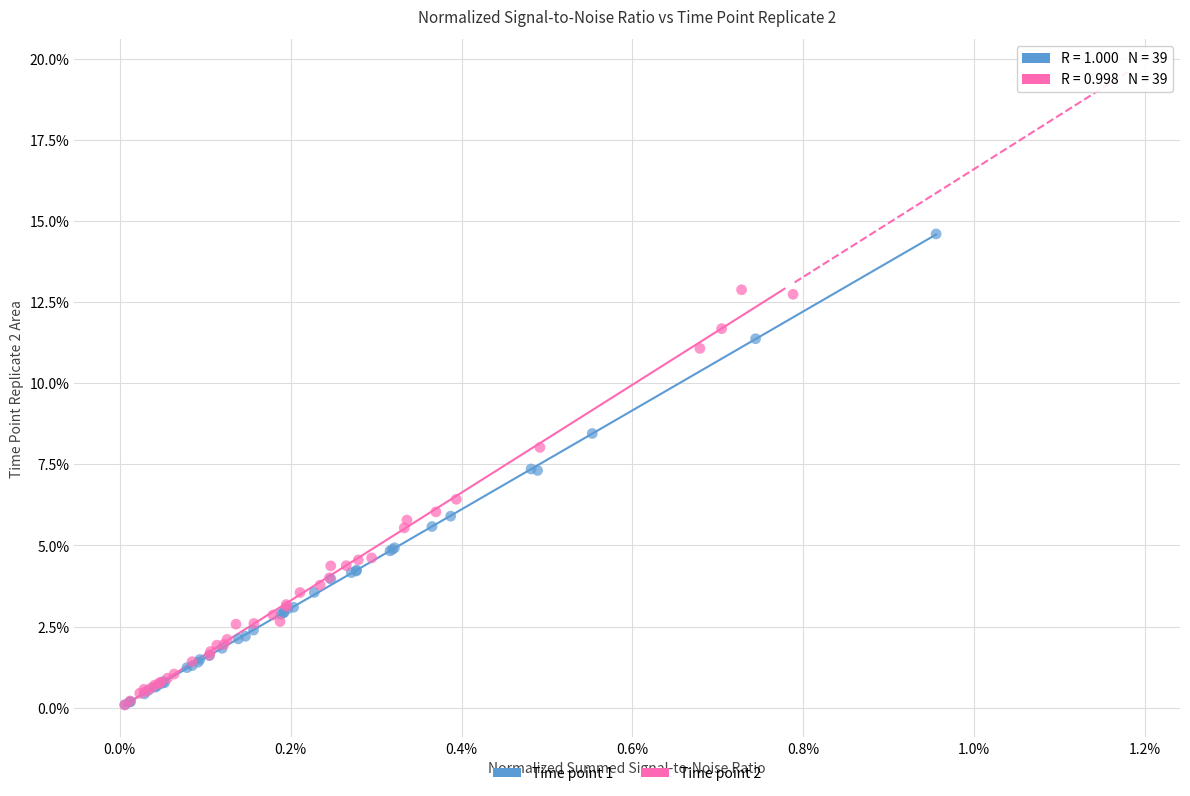

Which series reaches the maximum Y coordinate?

Time point 1